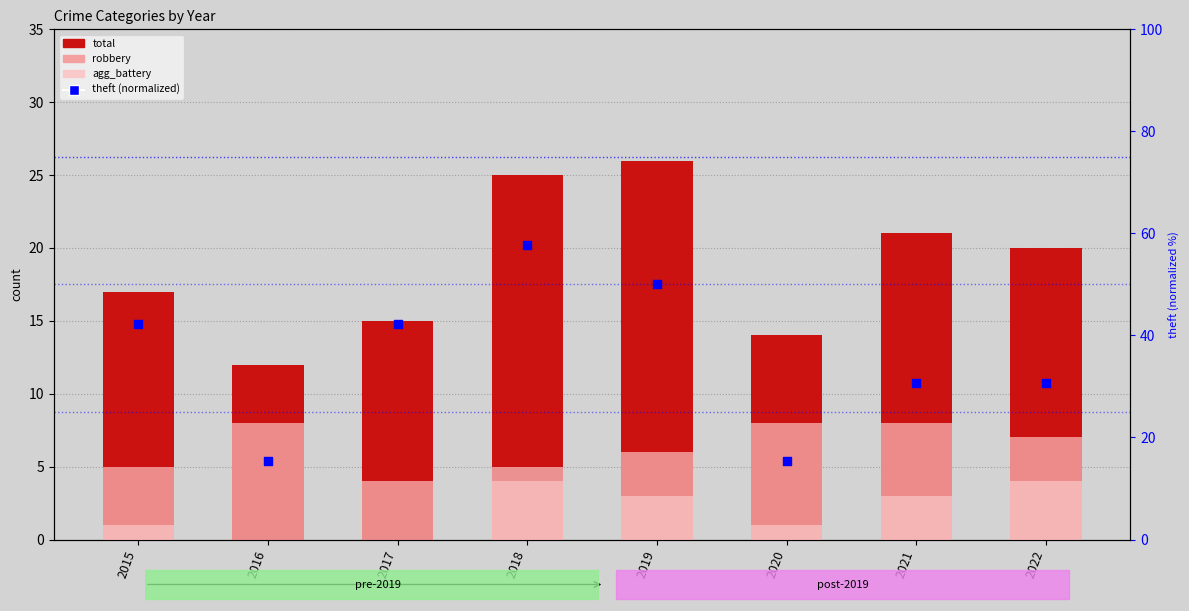

Which series has the largest total across all categories?

theft (normalized)